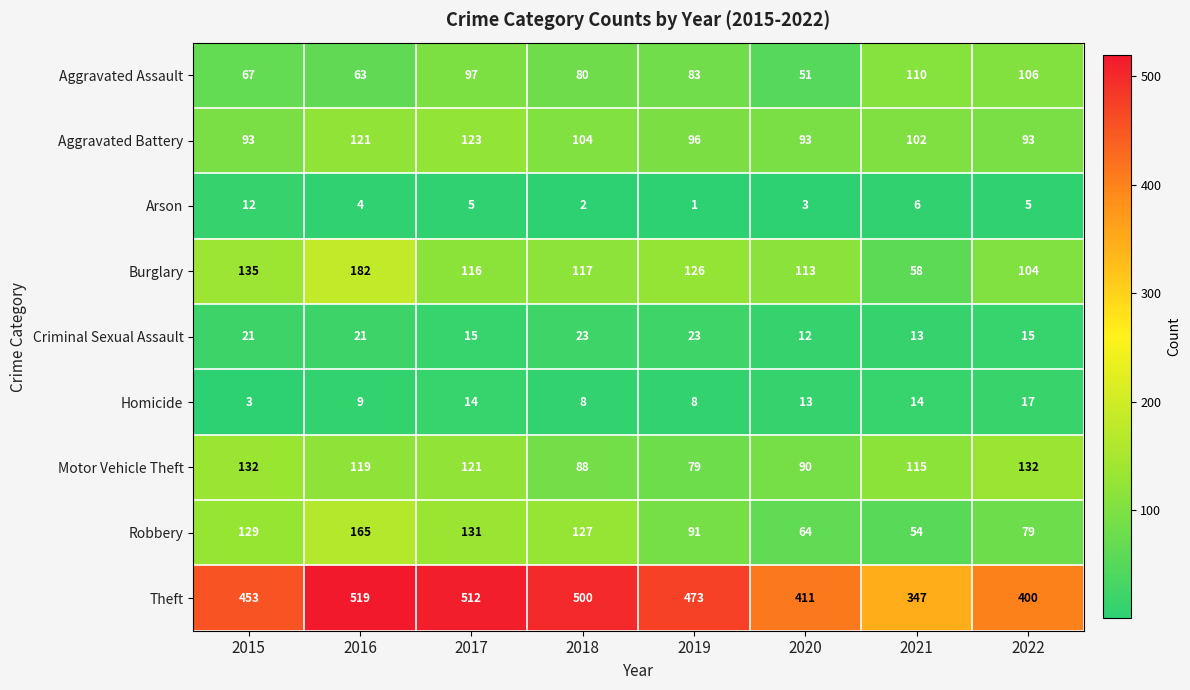

Rank the series by their maximum value, from lowest to highest.

Arson, Homicide, Criminal Sexual Assault, Aggravated Assault, Aggravated Battery, Motor Vehicle Theft, Robbery, Burglary, Theft